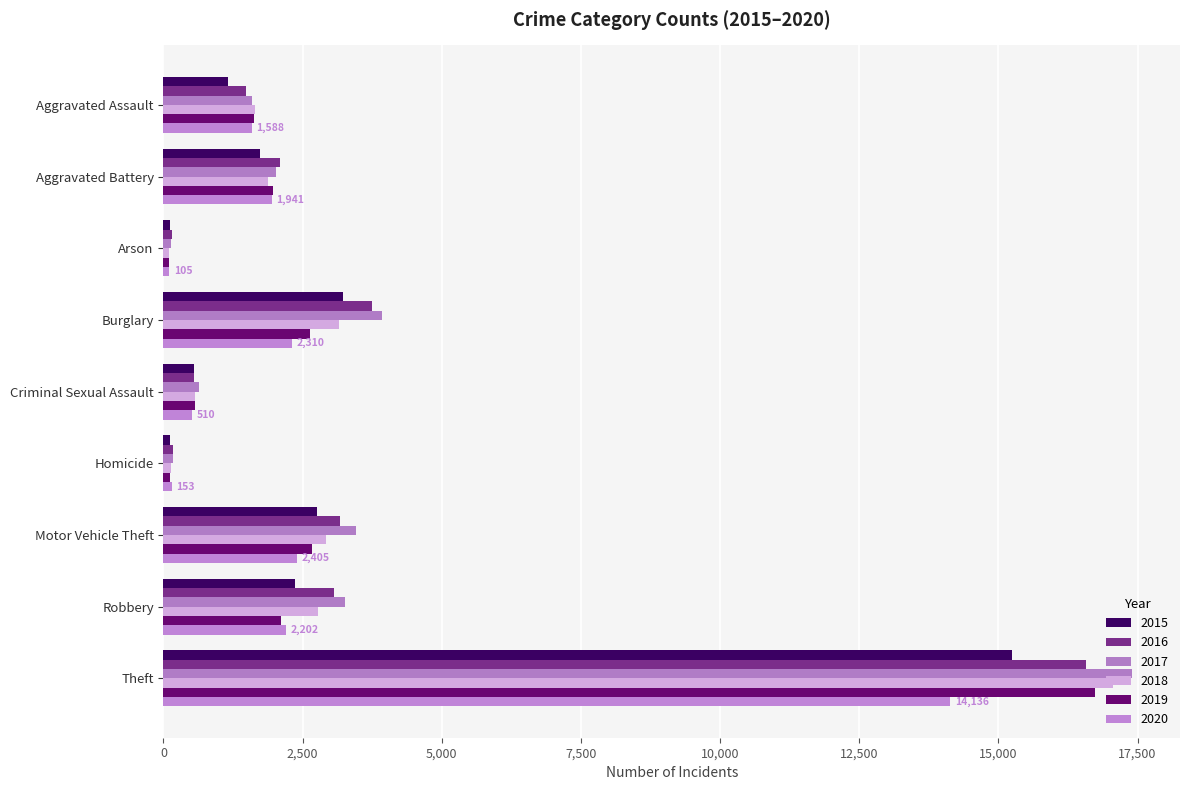

How many categories are shown in the chart?

9